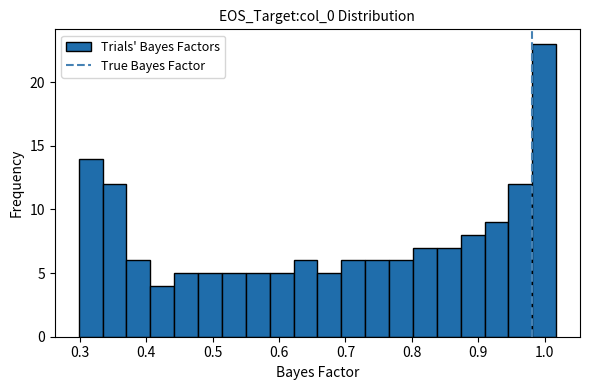

Read against the x-axis, roughly where is the centre of the tallest bar?

1.00